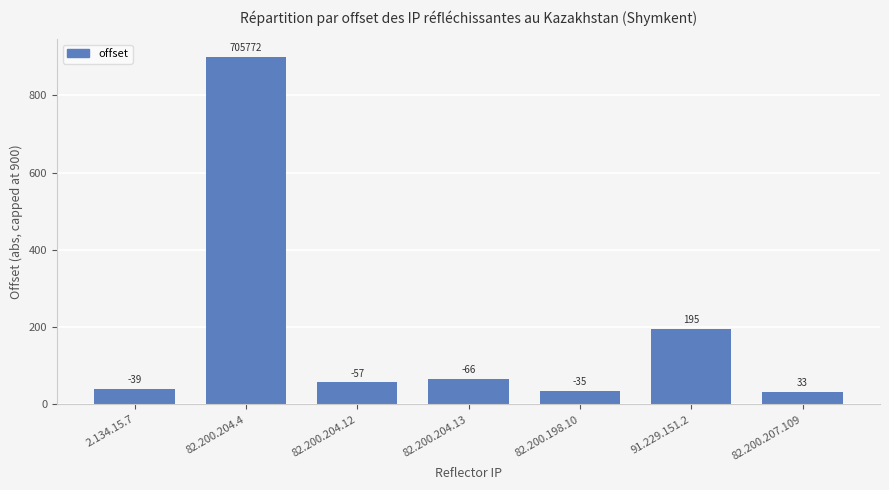

The chart shows a value of 66 at 82.200.204.13. True or false?

True